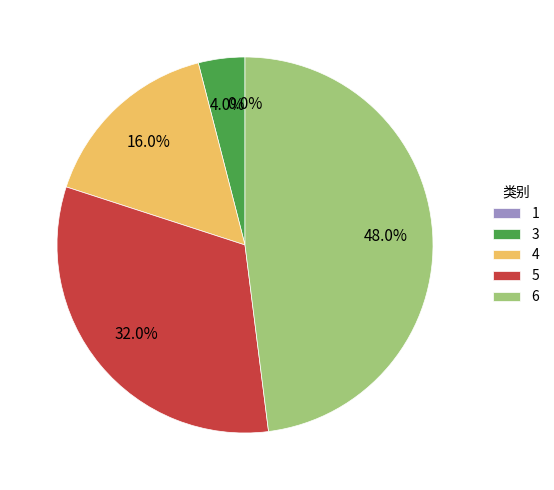

To the nearest percent, what is the difference between the 4 and 6 slice percentages?

32%